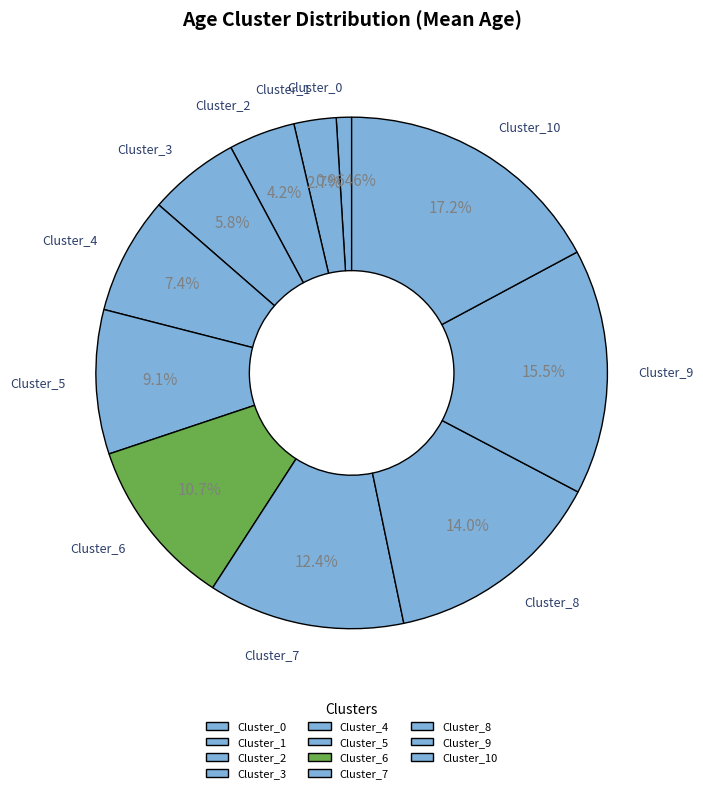

What percentage is the Cluster_1 slice, to the nearest percent?

3%